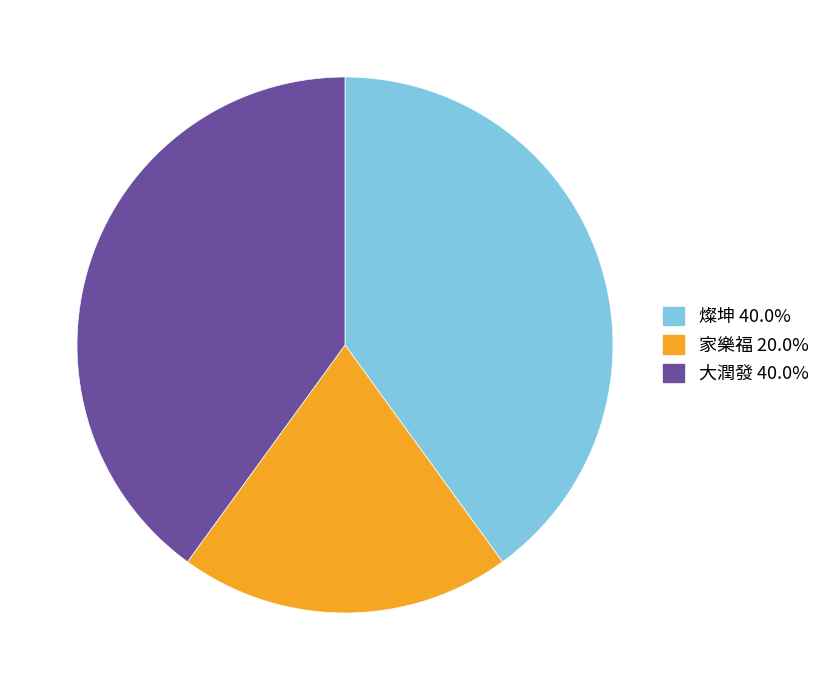

Does 燦坤 40.0% represent more than half of the total?

No